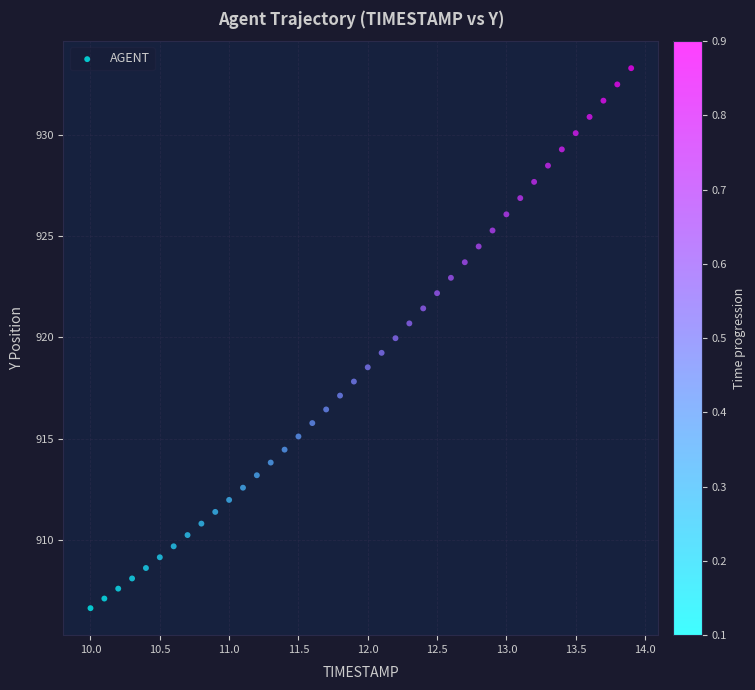

What is the range of X values (max minus min)?

3.9